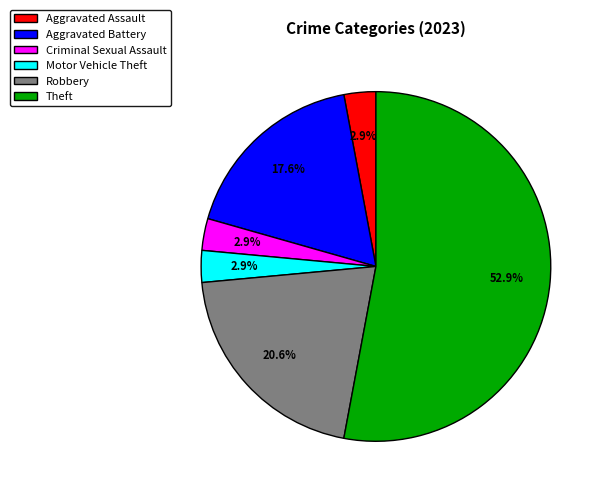

Do Aggravated Assault and Motor Vehicle Theft together represent more than half of the pie?

No